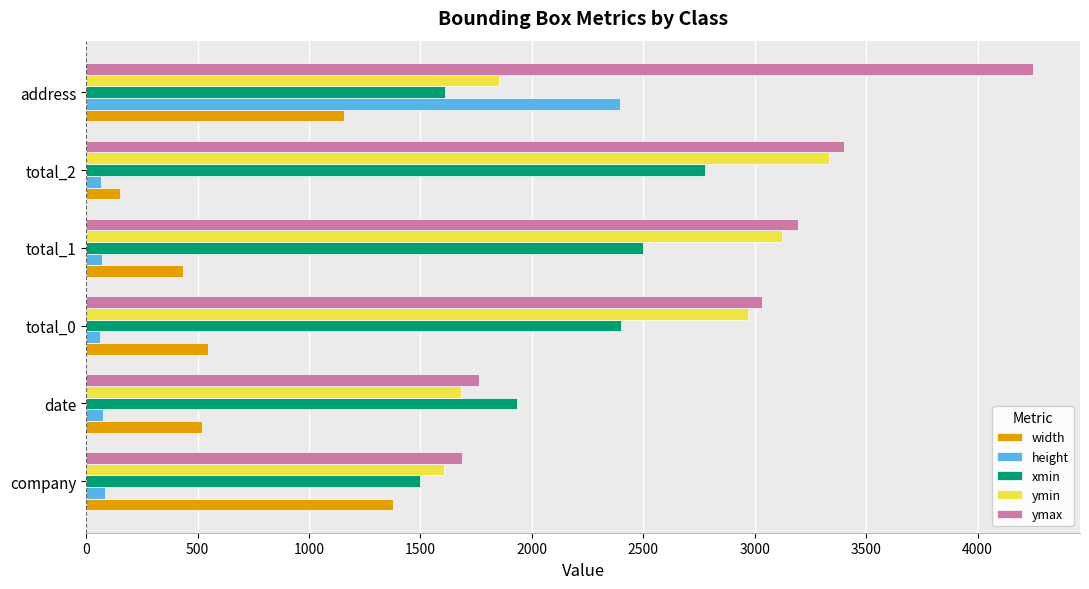

Count the number of data series in this chart.

5